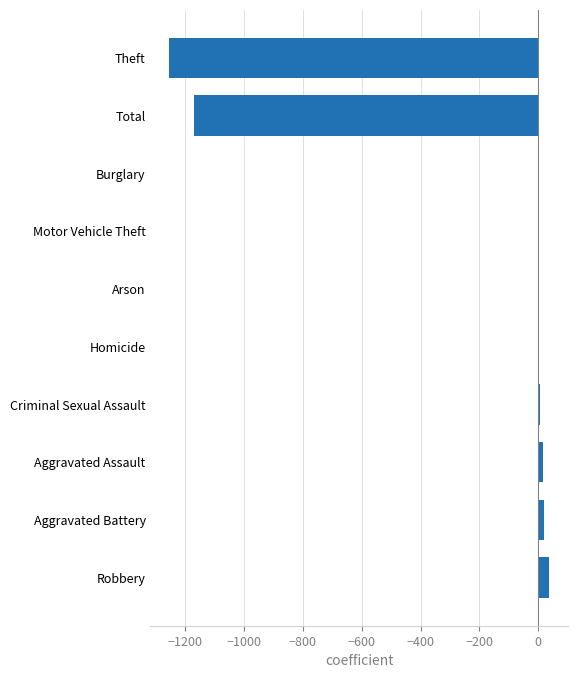

Is it true that the value at Total is -1170?

True